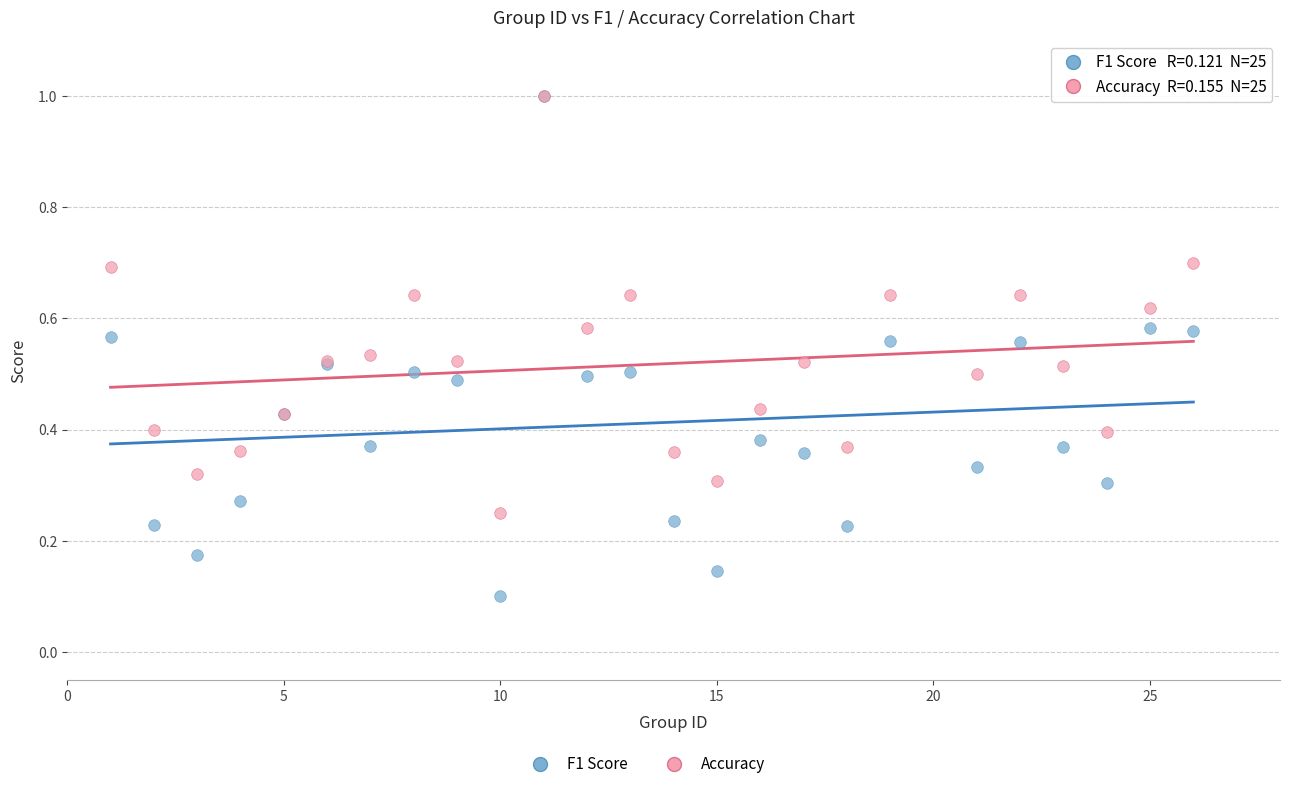

Which series has the widest spread of Y values?

F1 Score